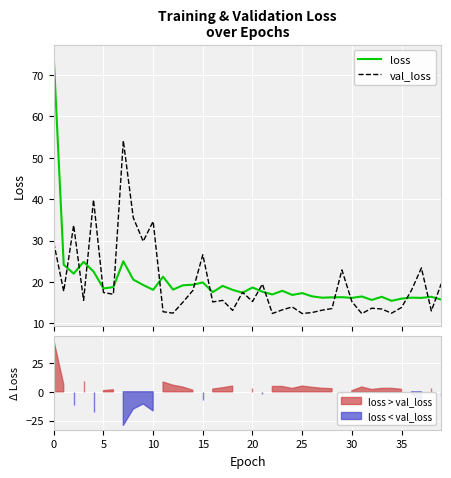

What is the highest value of the val_loss series?

54.1